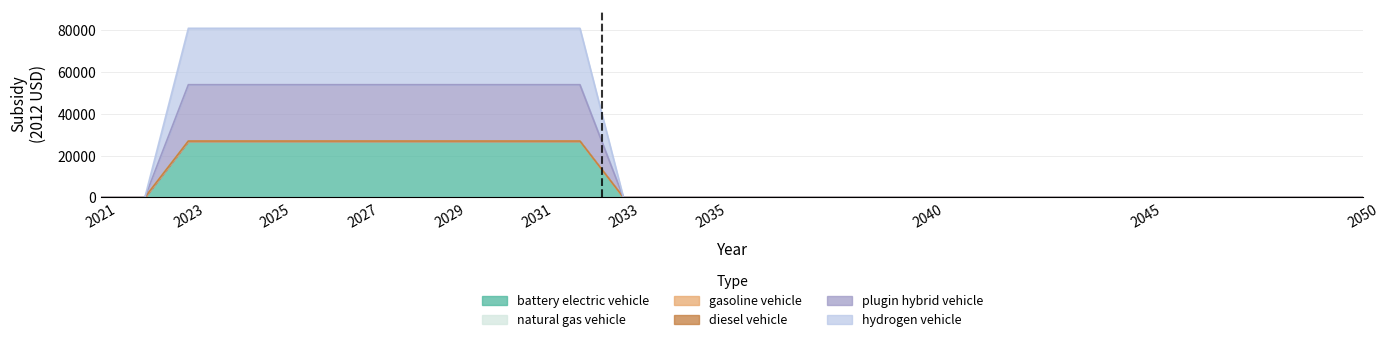

What is the maximum value for hydrogen vehicle?

27004